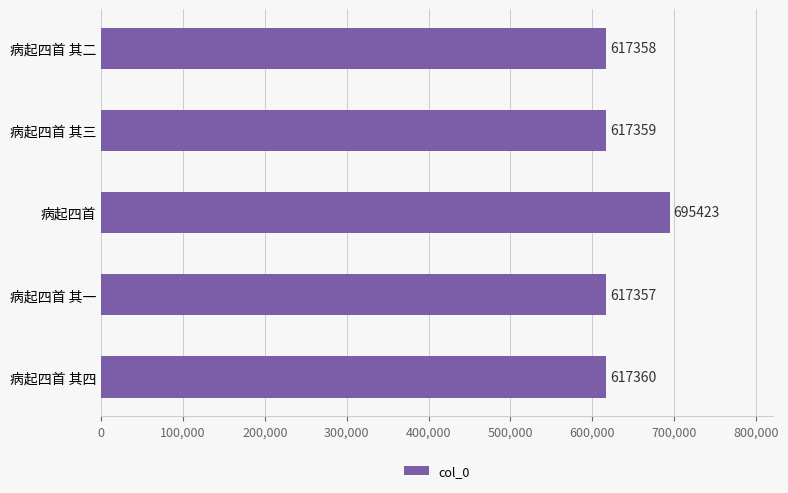

What is the change in value from 病起四首 其一 to 病起四首 其二?

+1